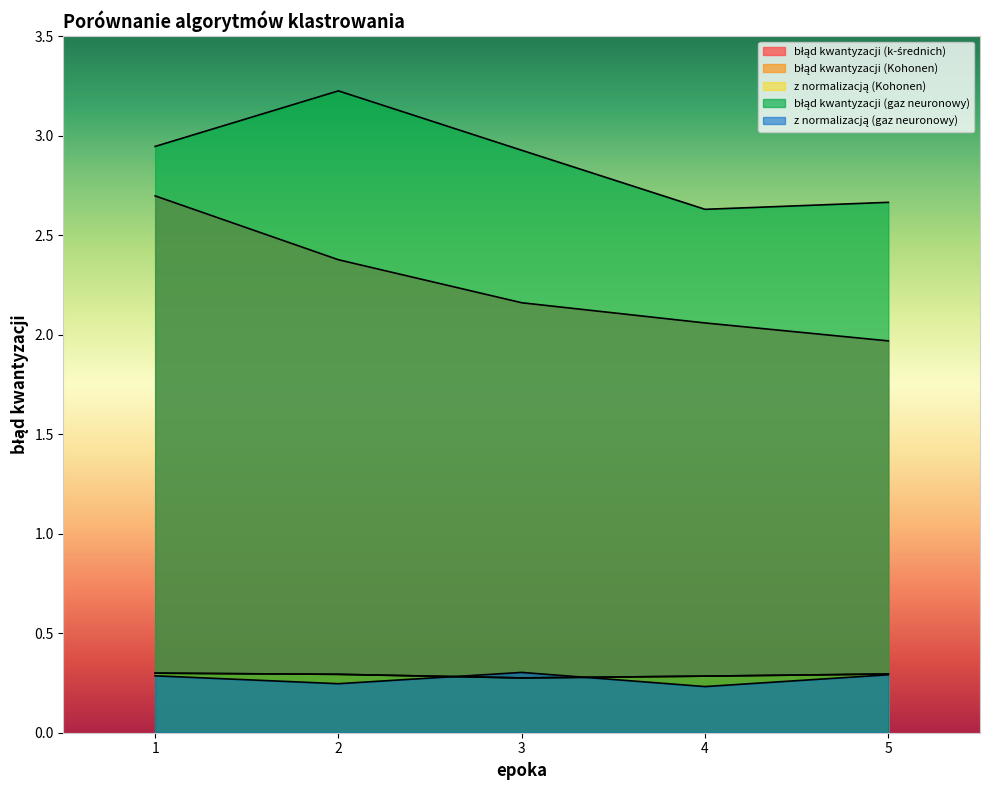

At which label does błąd kwantyzacji (Kohonen) reach its peak?

1